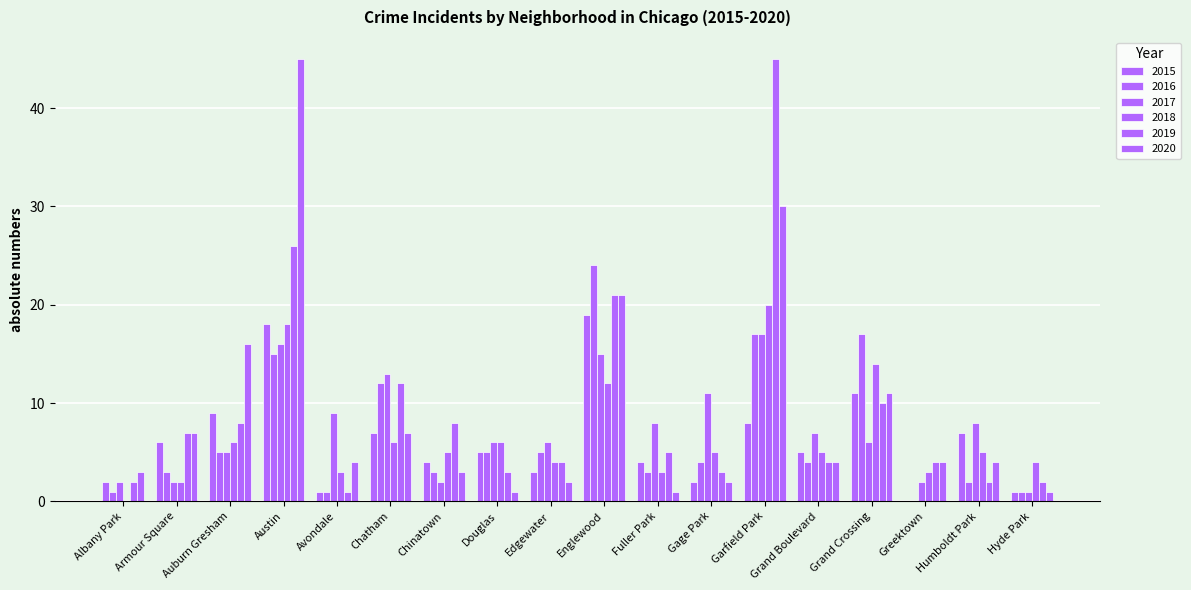

Rank the series by their maximum value, from lowest to highest.

2017, 2015, 2018, 2016, 2019, 2020